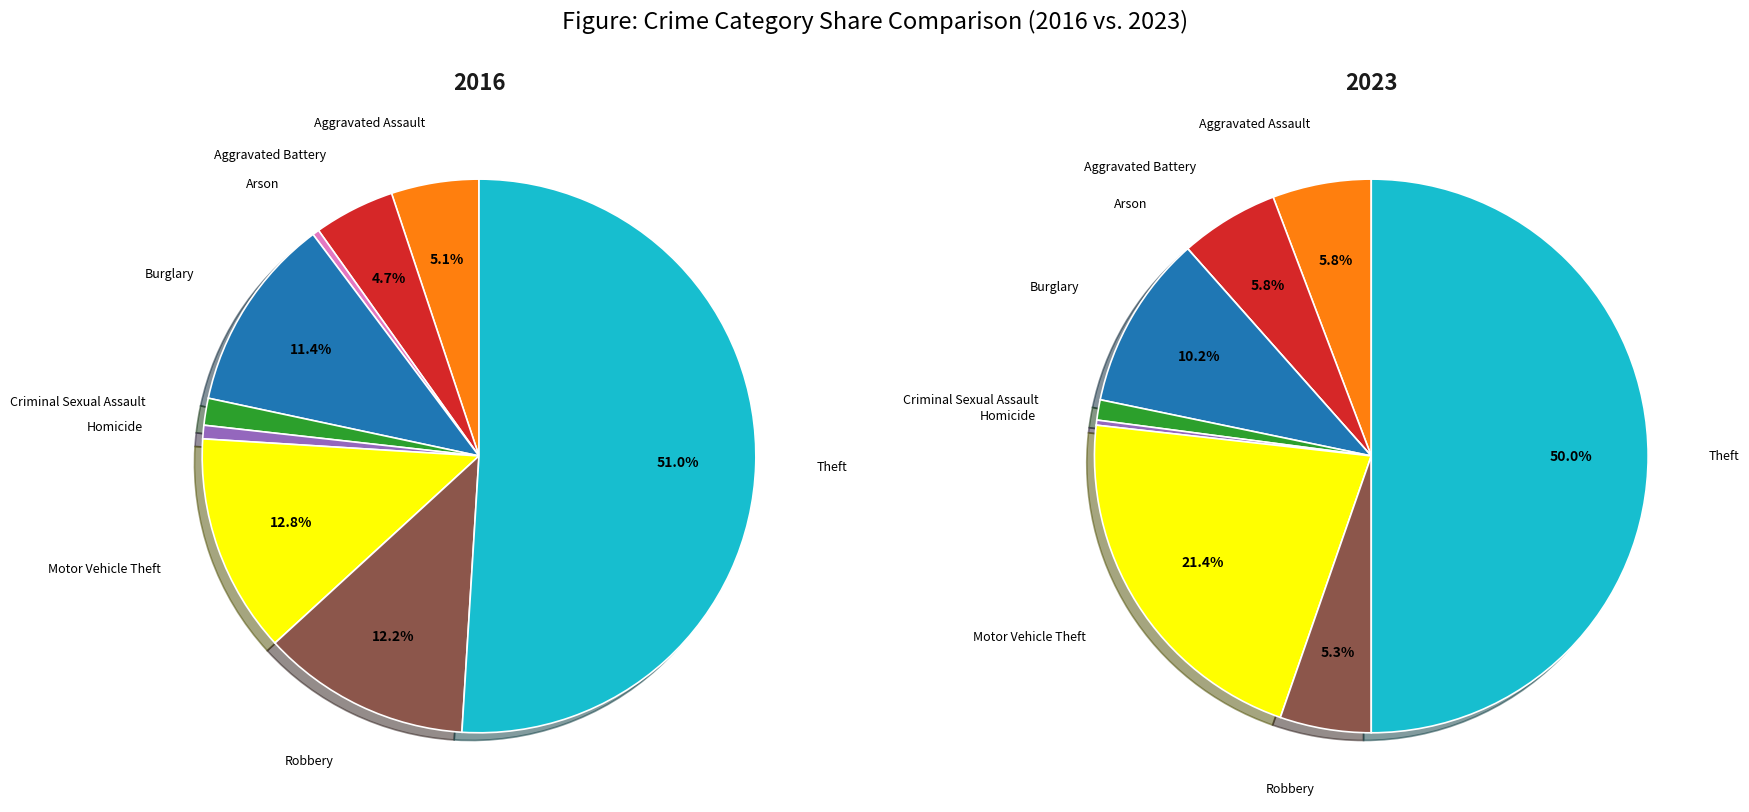

To the nearest percent, what is the average slice percentage?

11%